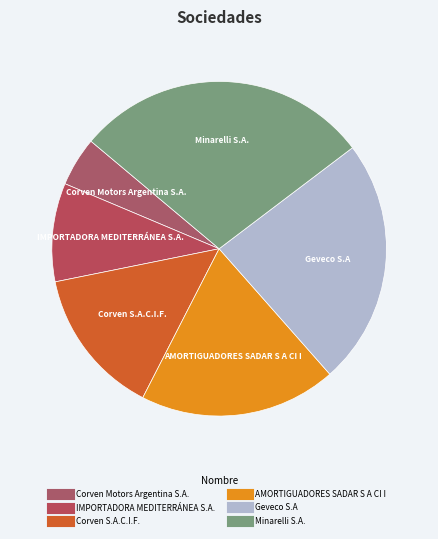

Combined, do Corven Motors Argentina S.A. and Minarelli S.A. account for over 50%?

No